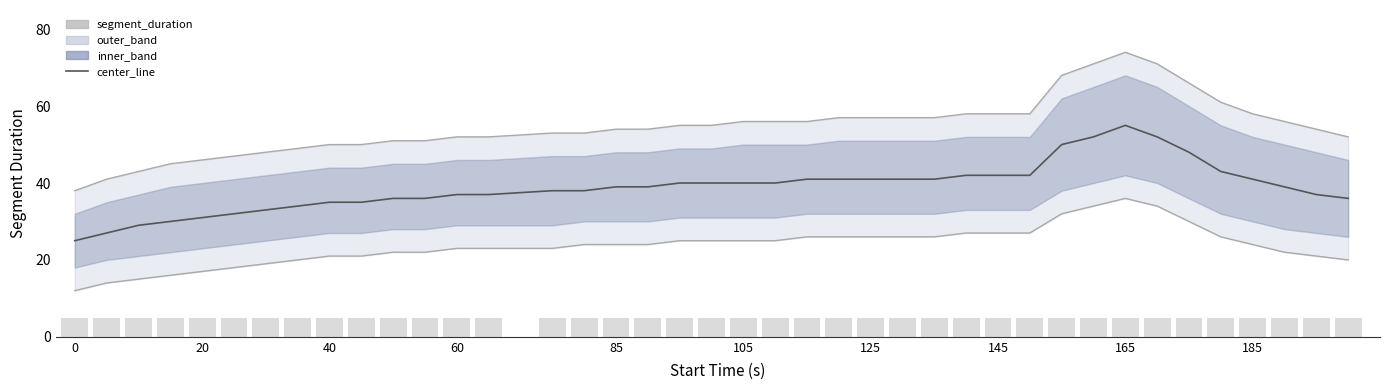

True or false: segment_duration has a value of 8 at 13.

False